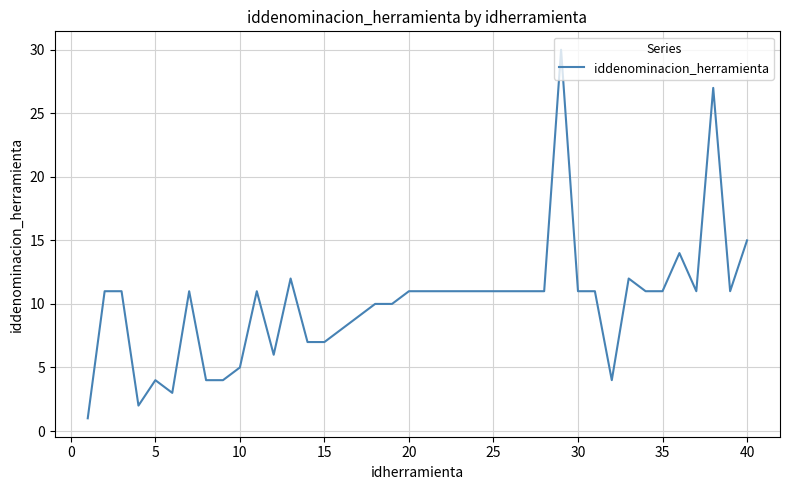

What is the sum of all values?

403